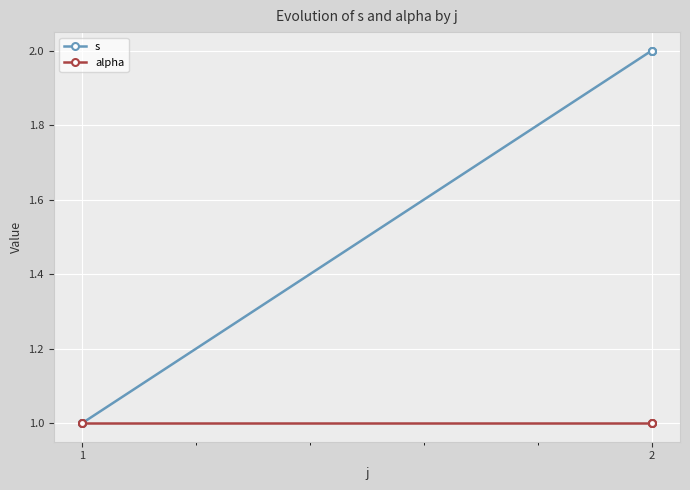

Read the alpha value at 3.

1